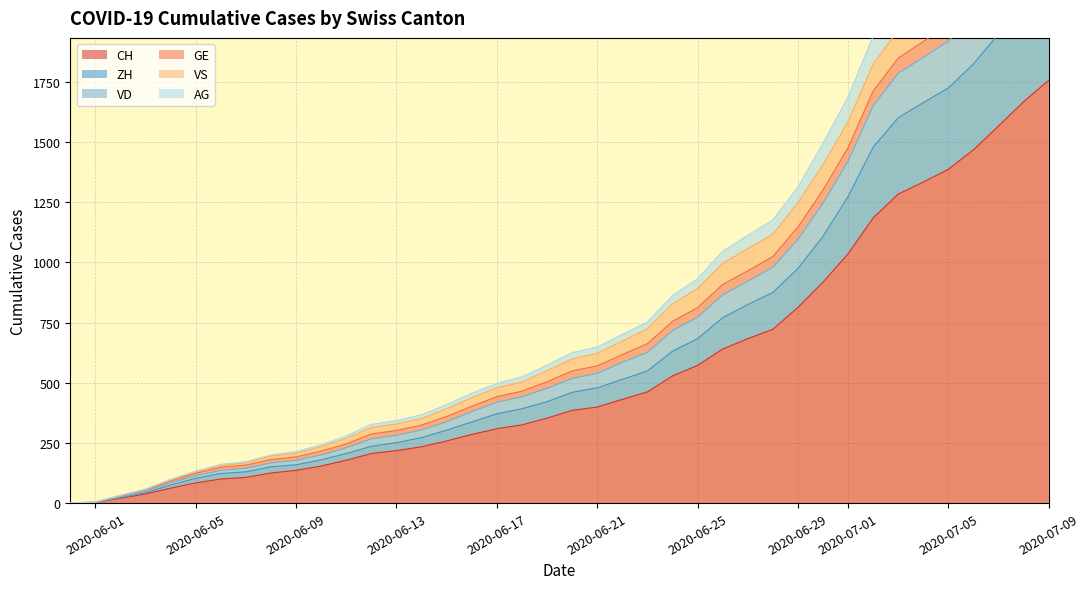

What is the average value of the AG series?

767